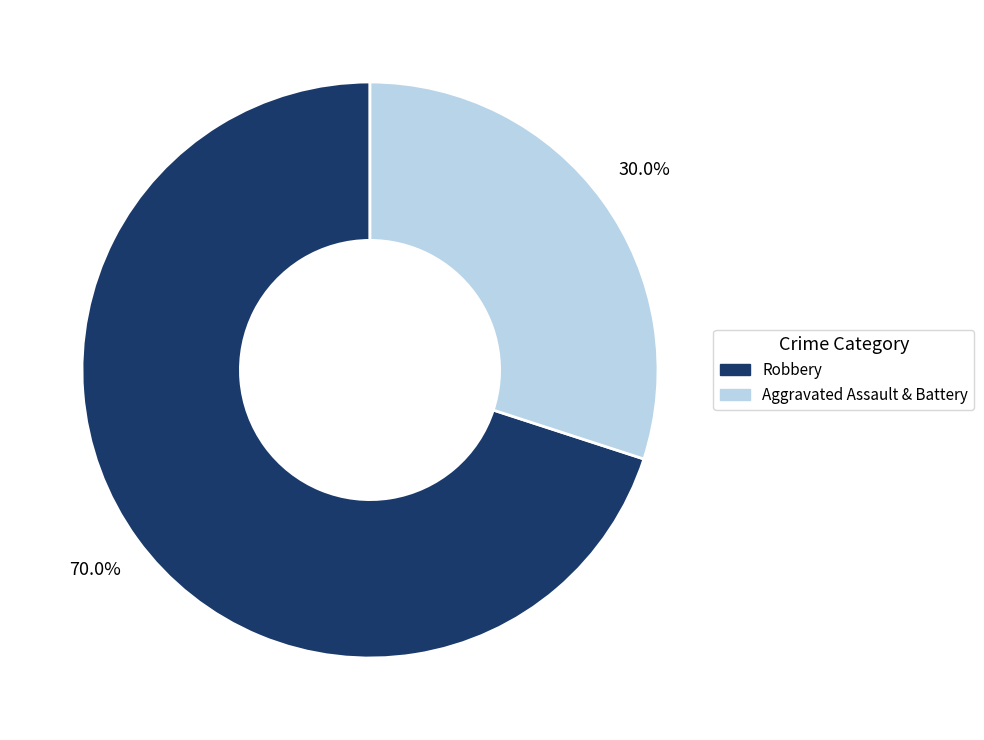

Which category has the smallest portion of the pie?

Aggravated Assault & Battery